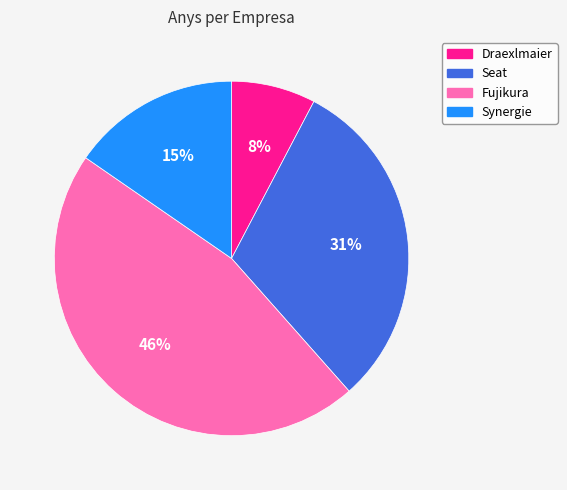

How many segments does this pie chart have?

4